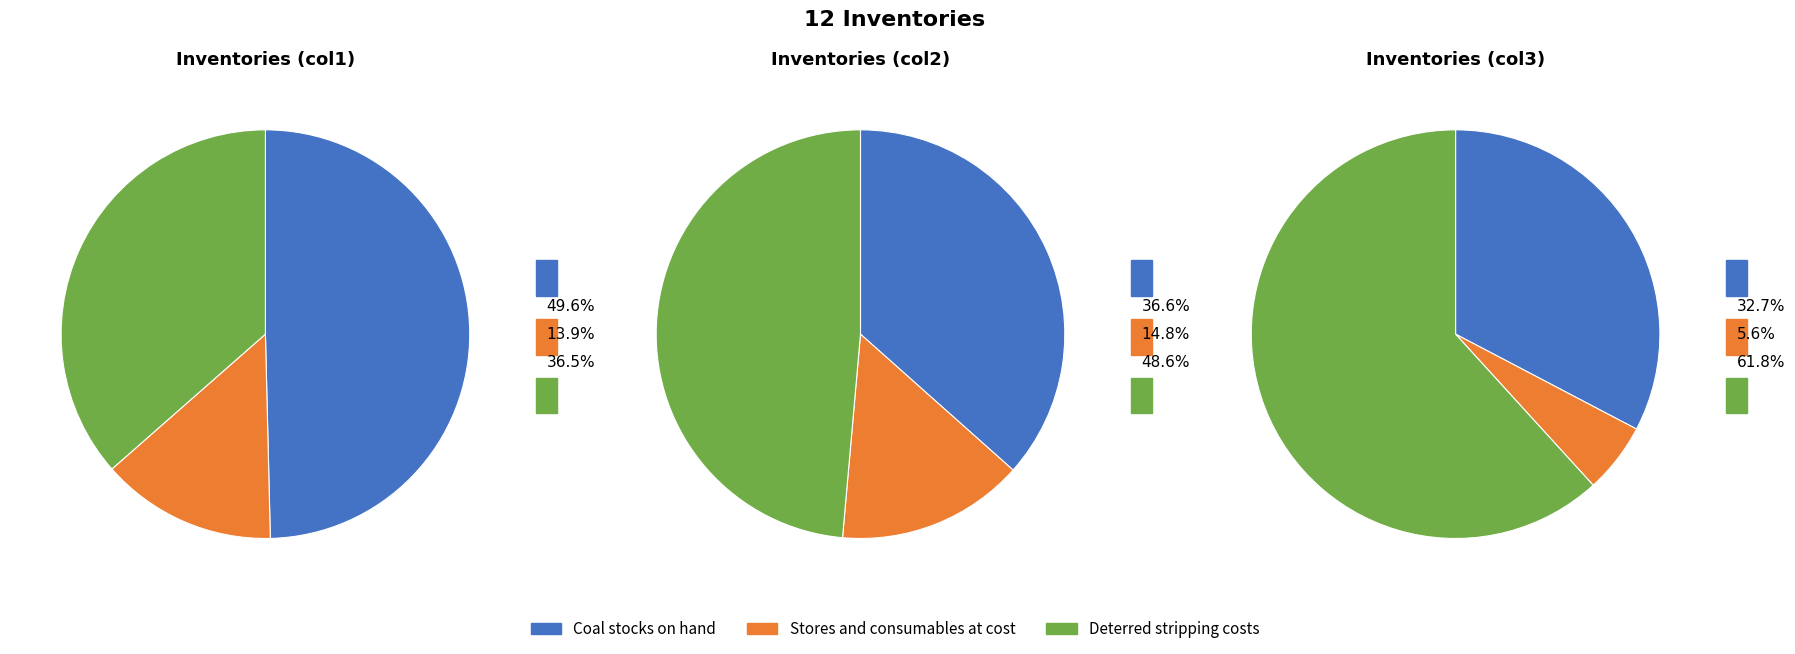

Is it true that Stores and consumables at cost is 14% of the pie?

True